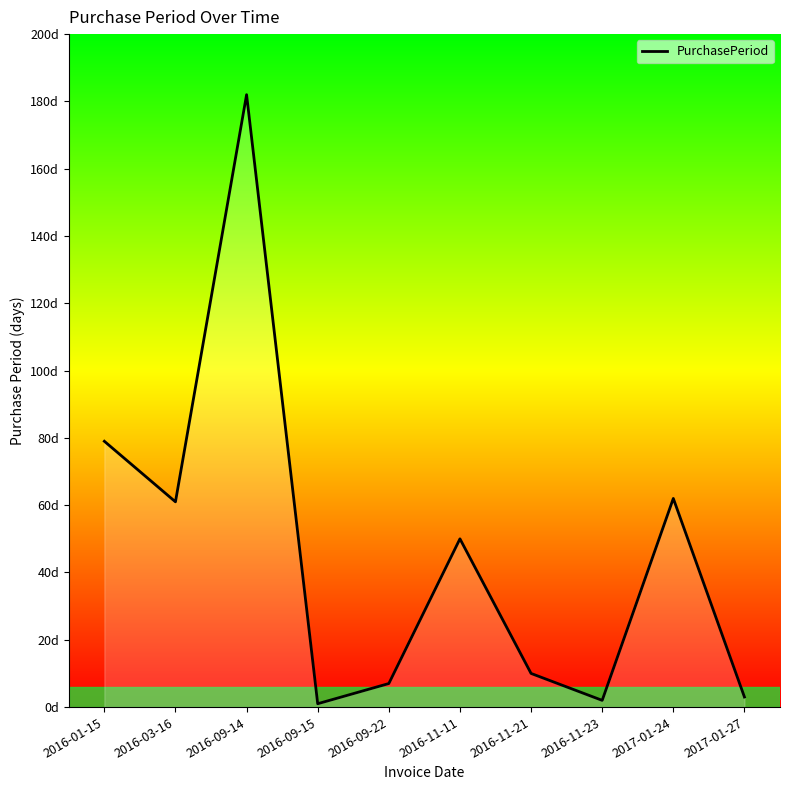

Does the chart have visible grid lines?

No